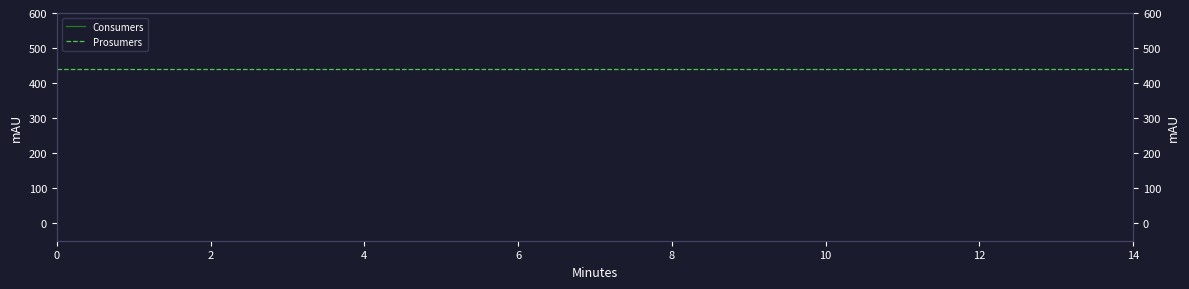

True or false: Consumers and Prosumers cross at least once.

False